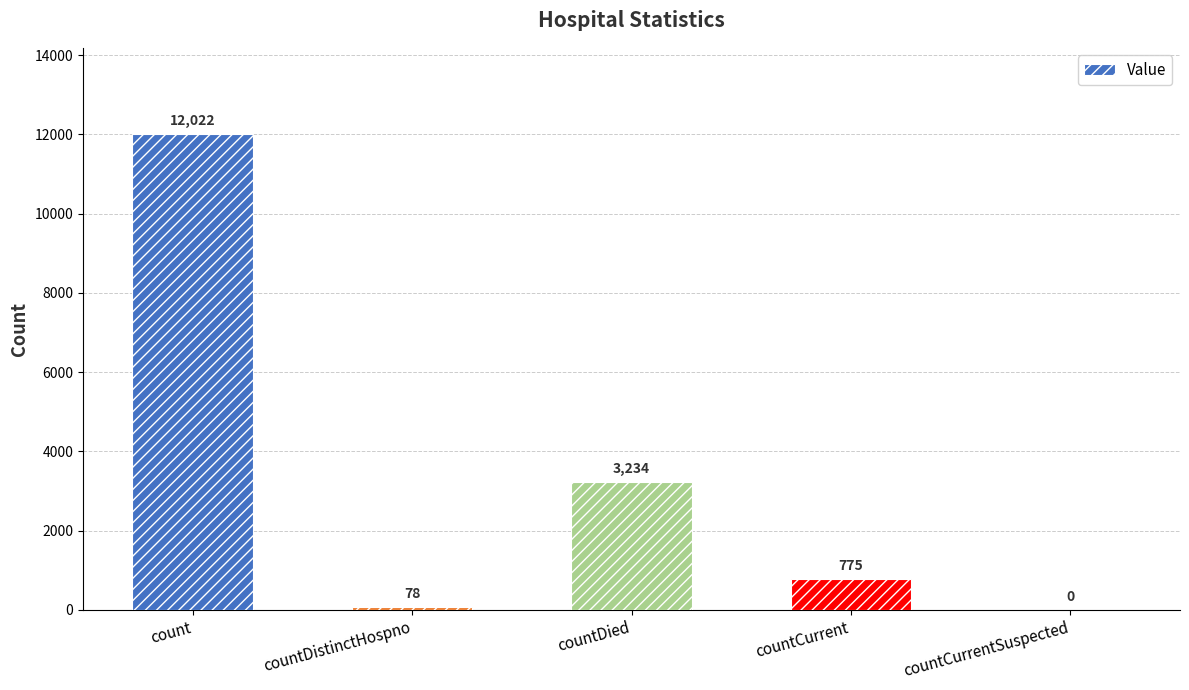

What is the sum of the values at countCurrentSuspected and countCurrent?

775